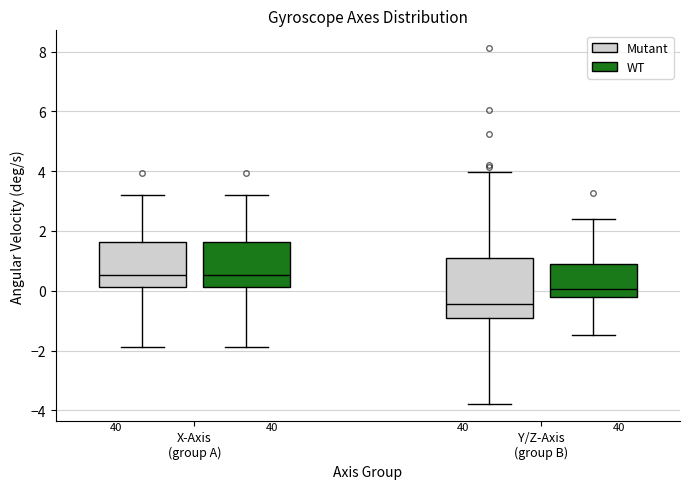

Reading left to right, transcribe this box plot: for each box, give where its median line is, the range the box spans, and where its two whiskers end, as read against the y-axis. The values are not printed on the chart, so give them approximately, as read against the axis.

X-Axis (group A) (Mutant): median 0.6, box 0.2 to 1.6, whiskers -1.8 to 3.2
X-Axis (group A) (WT): median 0.6, box 0.2 to 1.6, whiskers -1.8 to 3.2
Y/Z-Axis (group B) (Mutant): median -0.4, box -1.0 to 1.2, whiskers -3.8 to 4.0
Y/Z-Axis (group B) (WT): median 0.0, box -0.2 to 0.8, whiskers -1.4 to 2.4